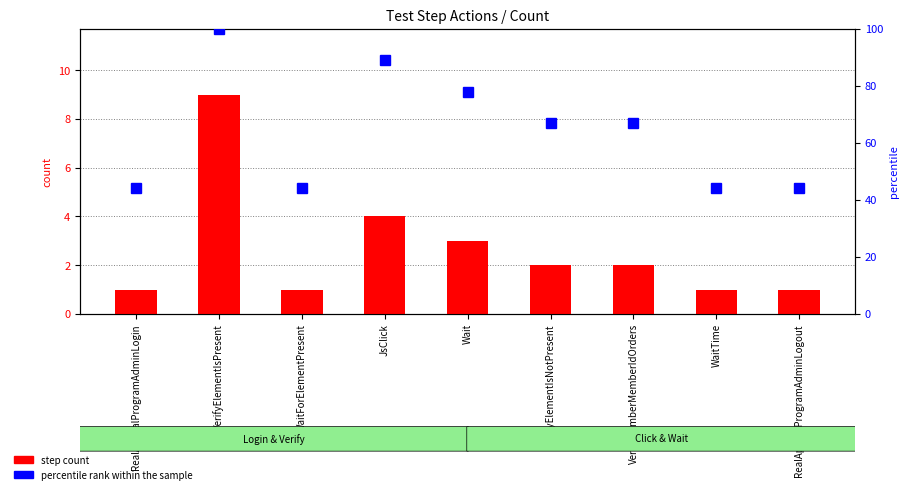

How many data points in step count are above 2?

3